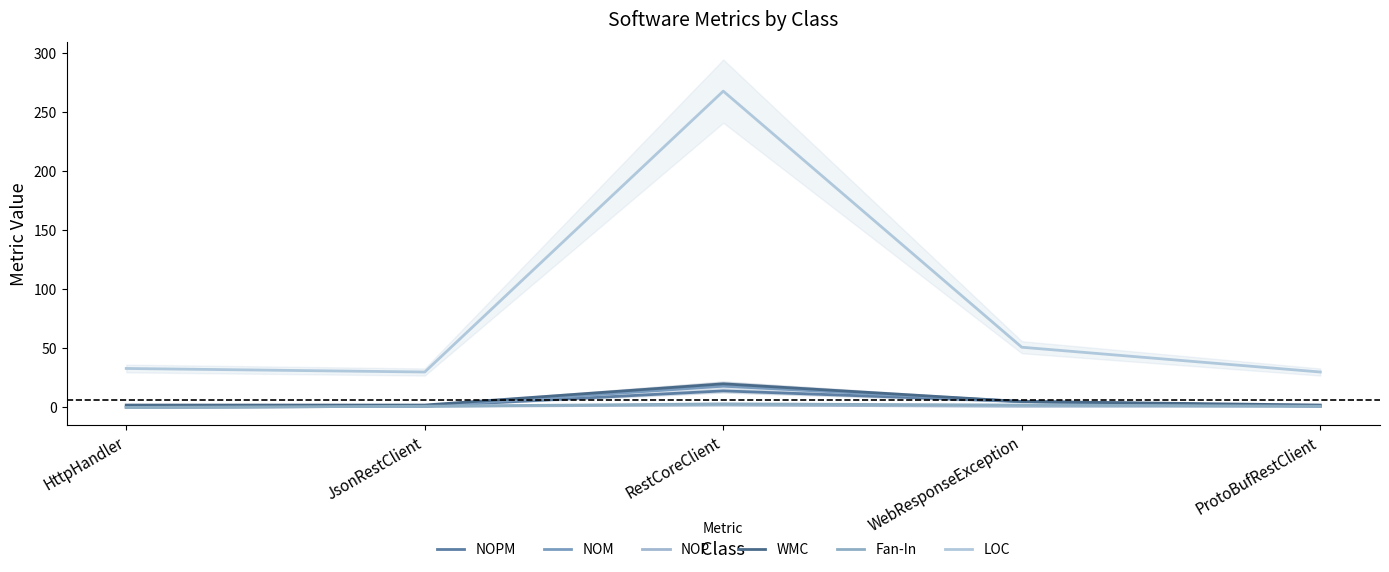

What is the sum of all NOM values?

26